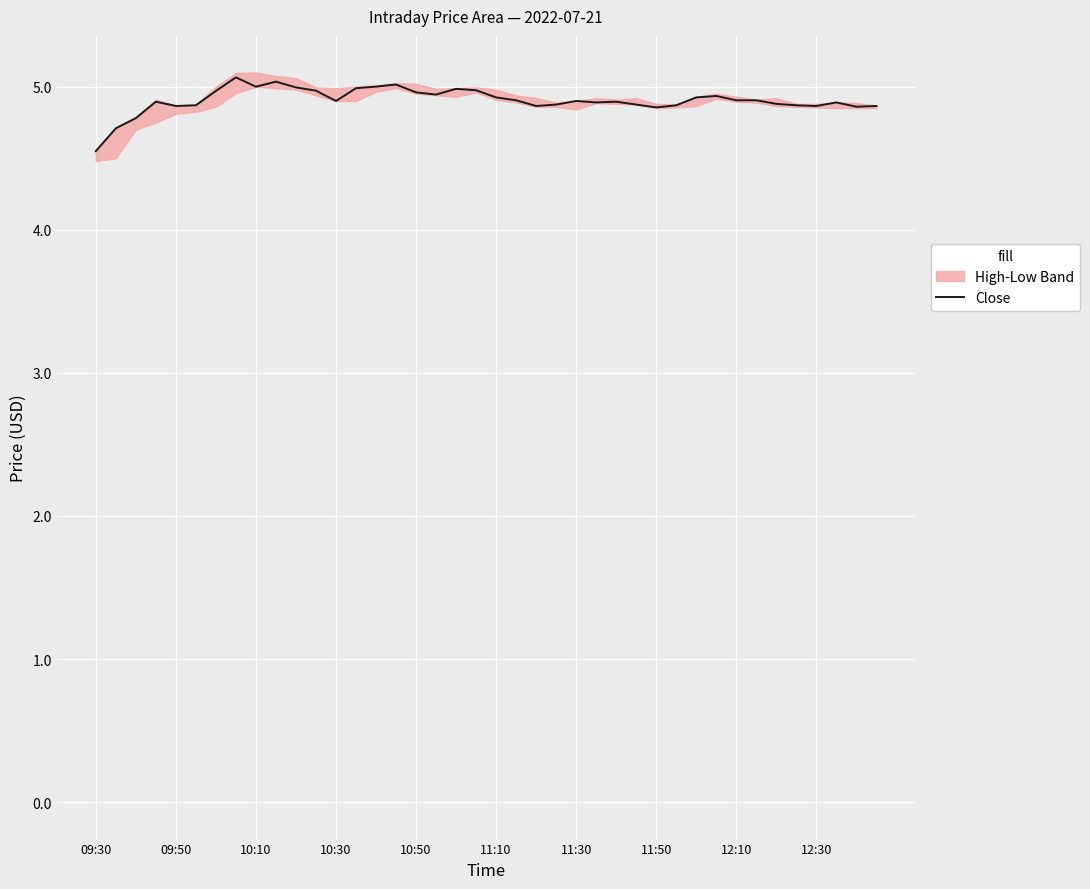

Which category has the lowest value across all series?

09:30